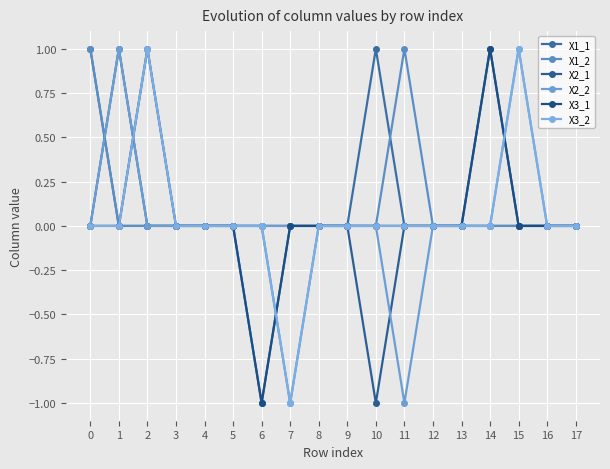

Is the value of X1_1 at 11 greater than the value of X2_1 at 4?

No